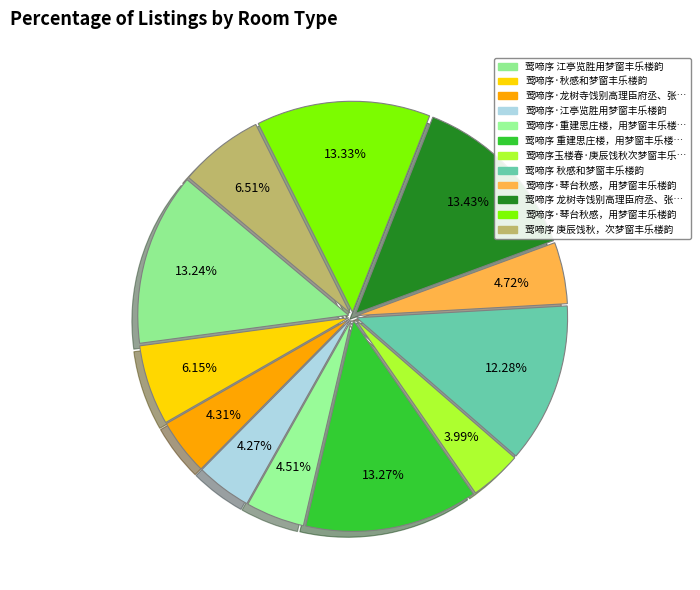

To the nearest percent, what is the difference between the largest and smallest slice percentages?

9%